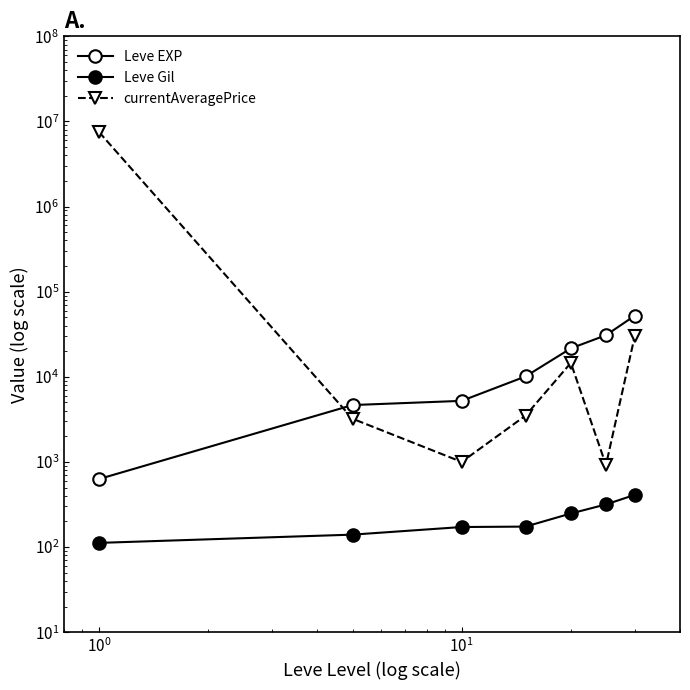

How many data points does each series have?

7